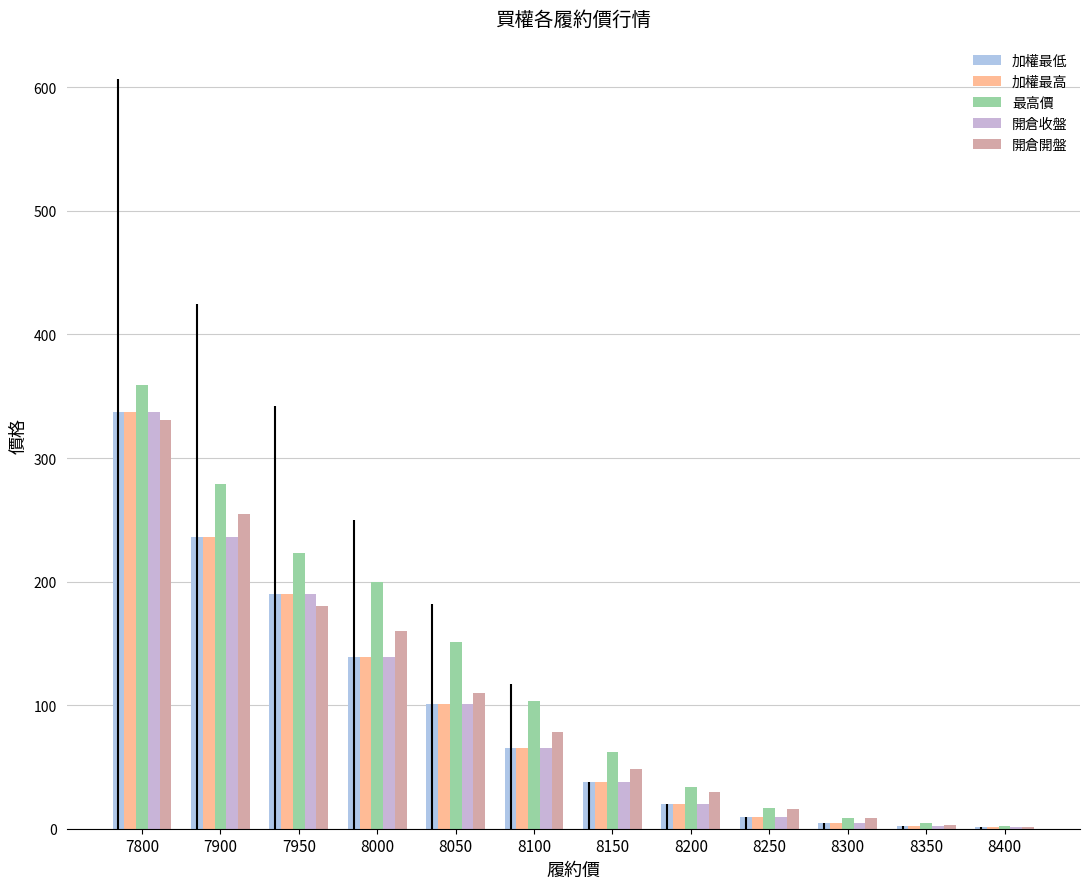

Which series has the largest total across all categories?

最高價